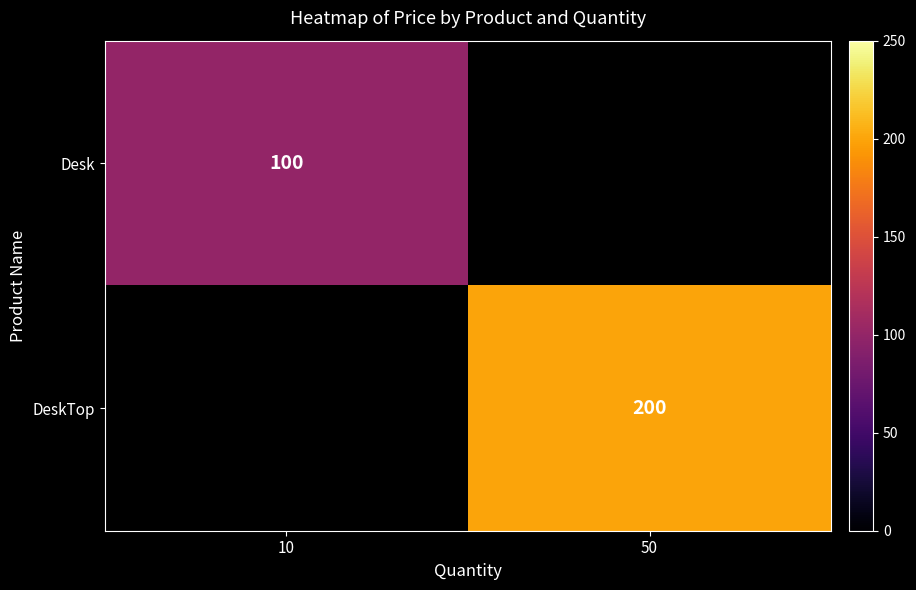

How many categories are shown in the chart?

2